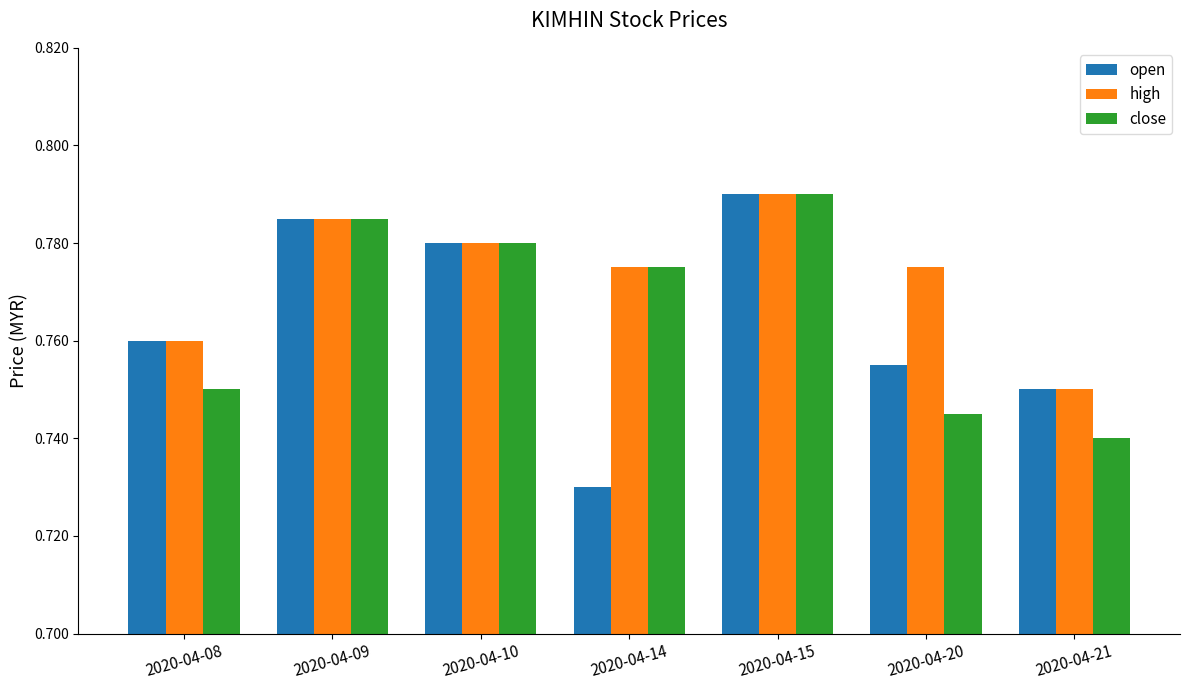

At which category does the chart reach its minimum across all series?

2020-04-14